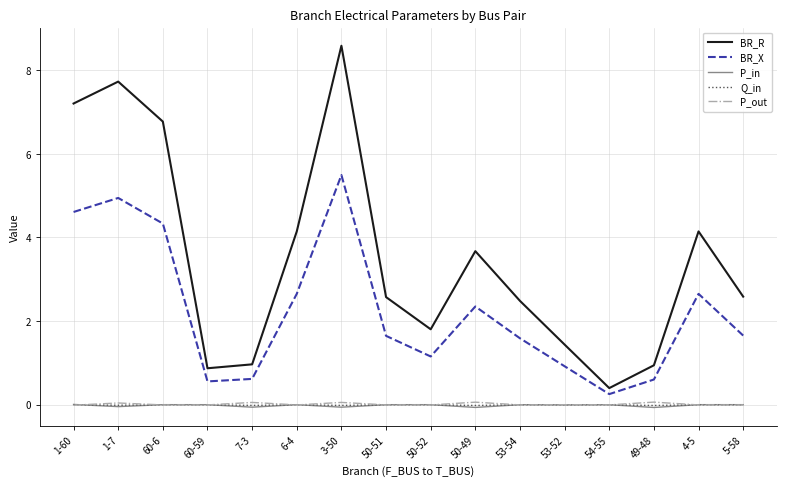

Where does the BR_R series first go above 2?

1-60